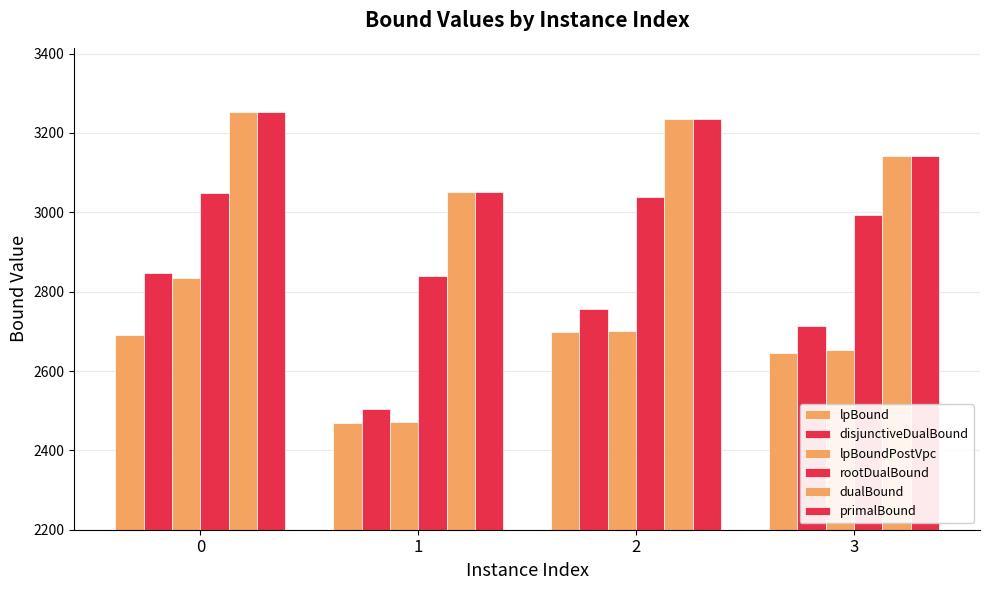

What is the value of the primalBound bar at the 3rd from the left?

3236.0